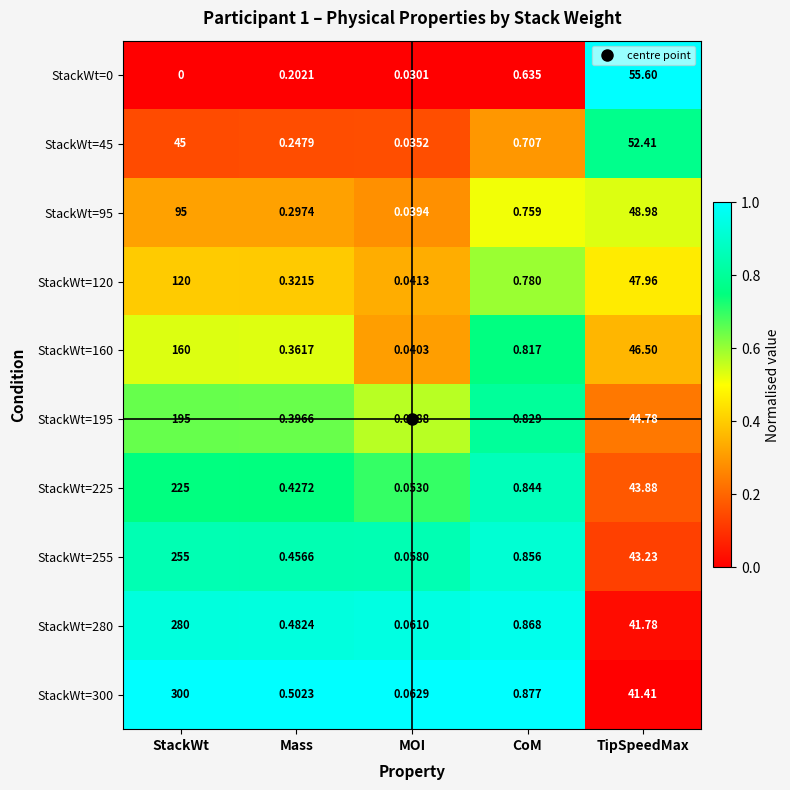

Between StackWt and CoM, which series saw the biggest shift?

StackWt=300